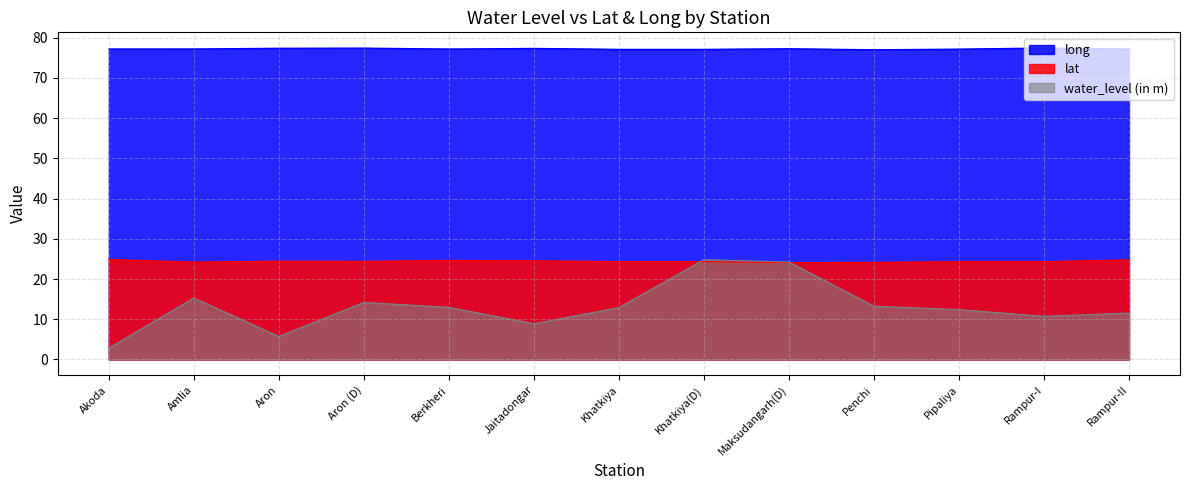

The value of water_level (in m) at Maksudangarh(D) is 35.0. True or false?

False